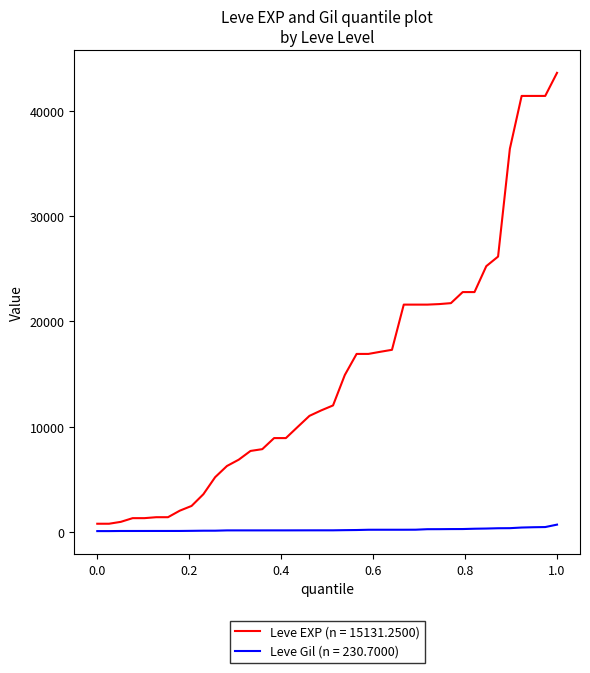

Which series has the largest total across all categories?

Leve EXP (n = 15131.2500)